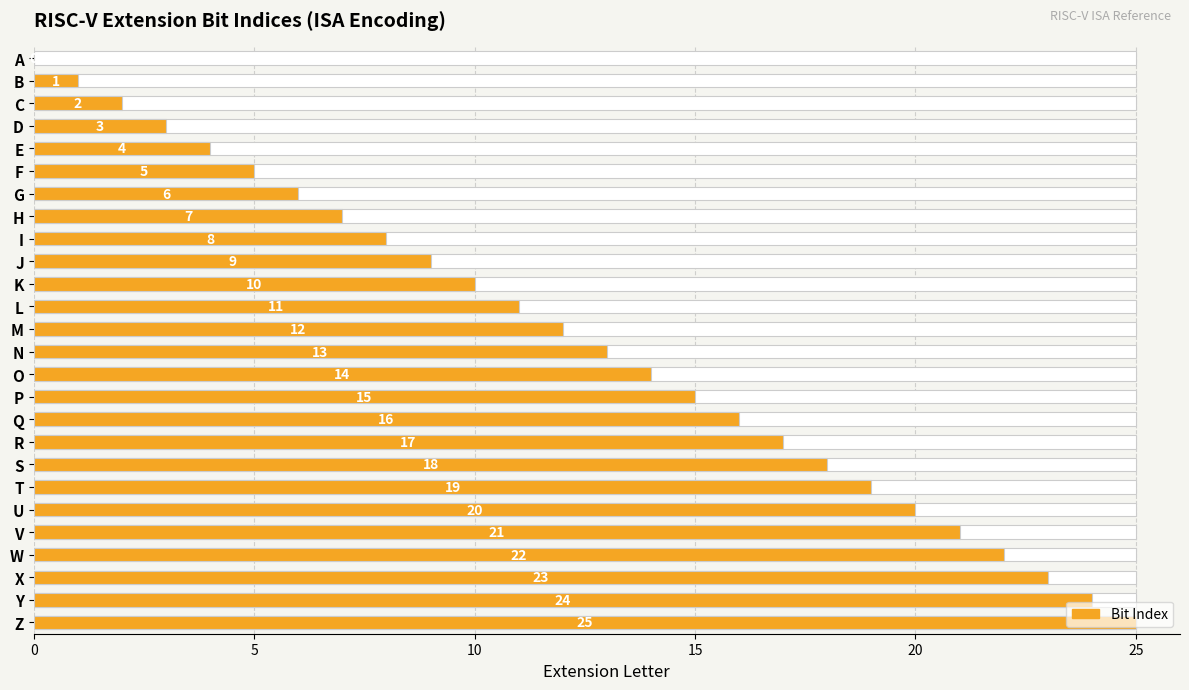

What is the difference between the maximum and minimum values?

25